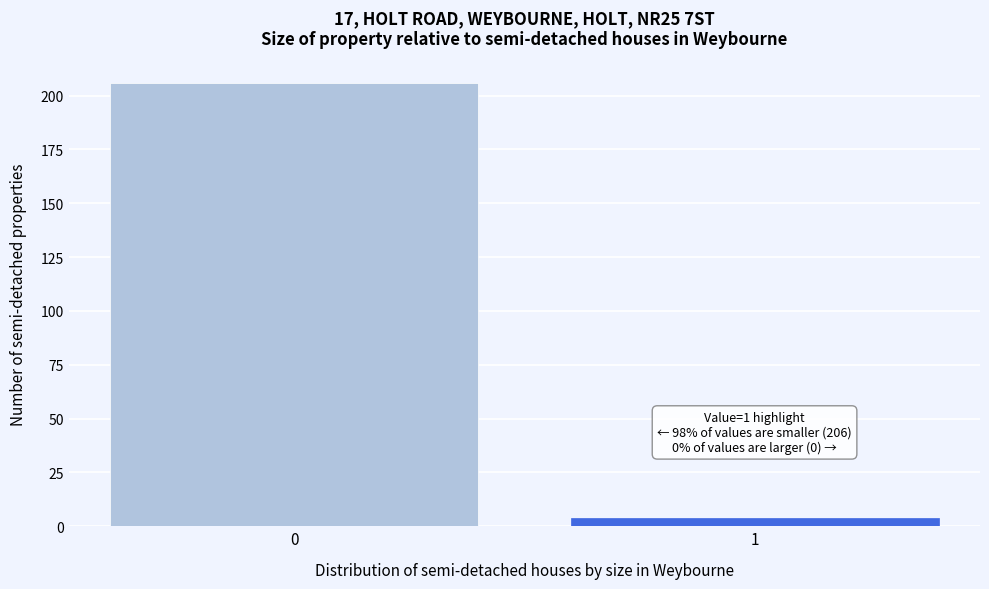

Reading left to right, extract all data points from this chart.

0=206	1=4